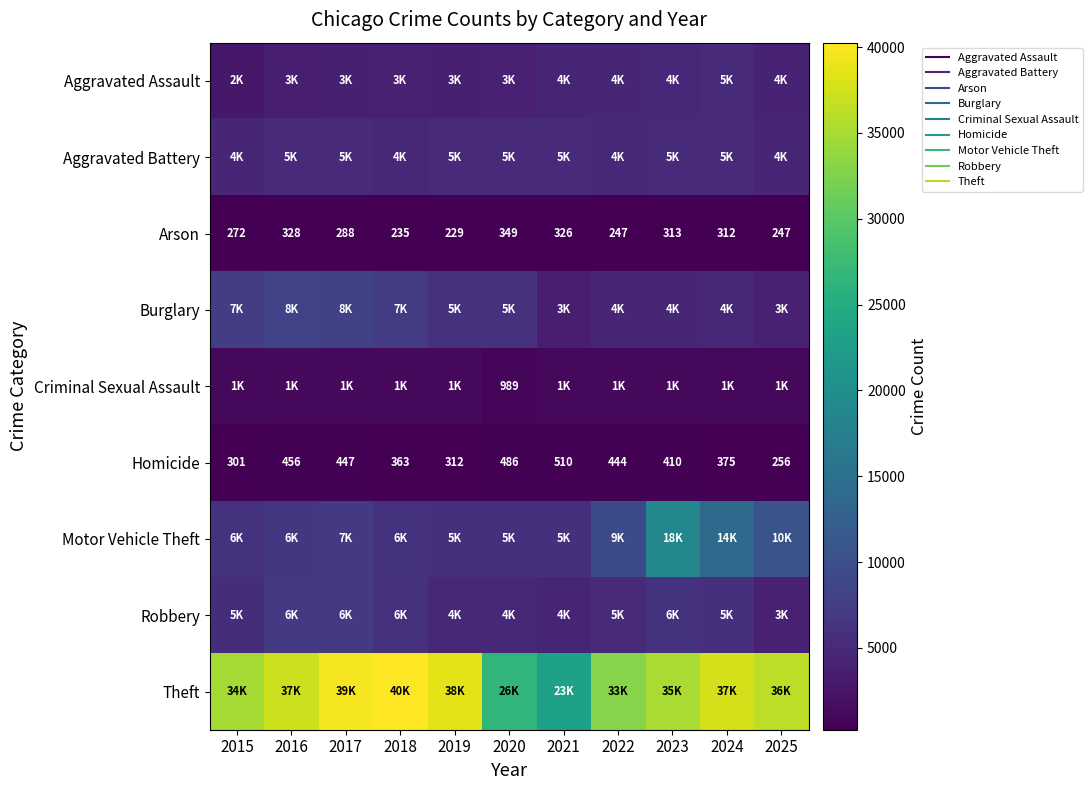

What is the maximum value shown in the chart?

40258